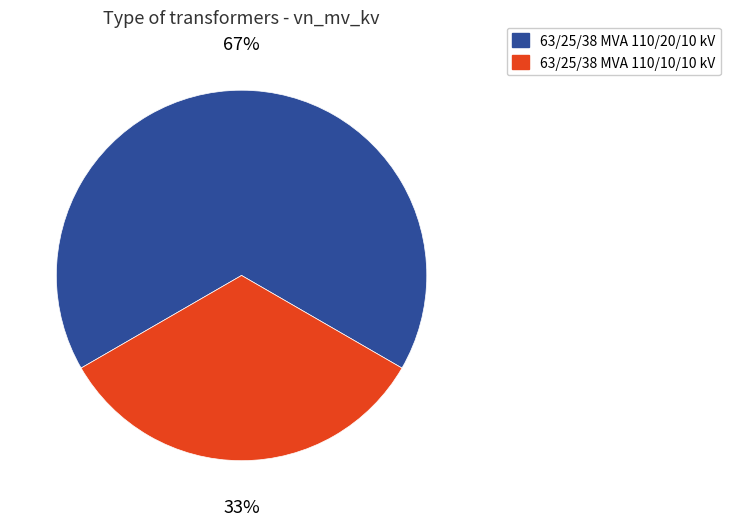

Which category has the biggest portion of the pie?

63/25/38 MVA 110/20/10 kV